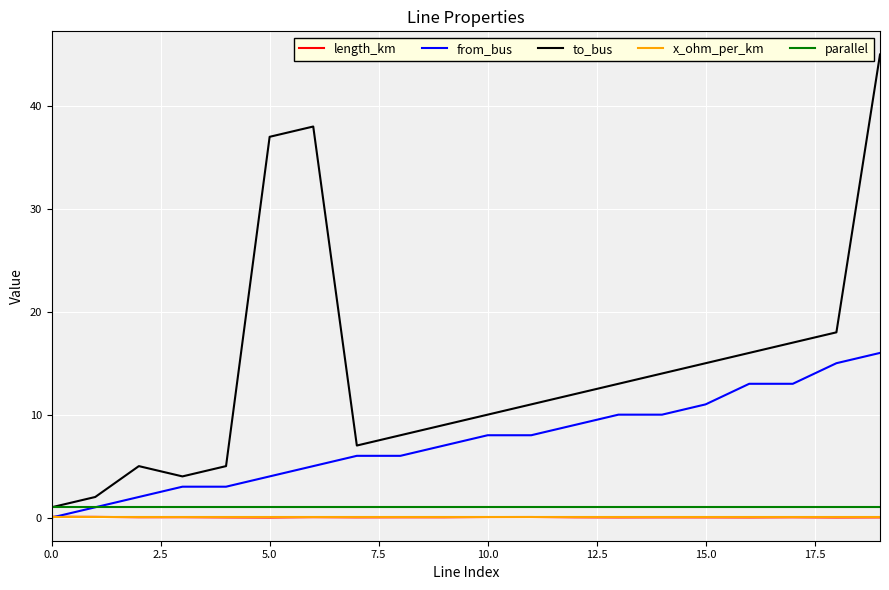

True or false: parallel and x_ohm_per_km cross at least once.

False